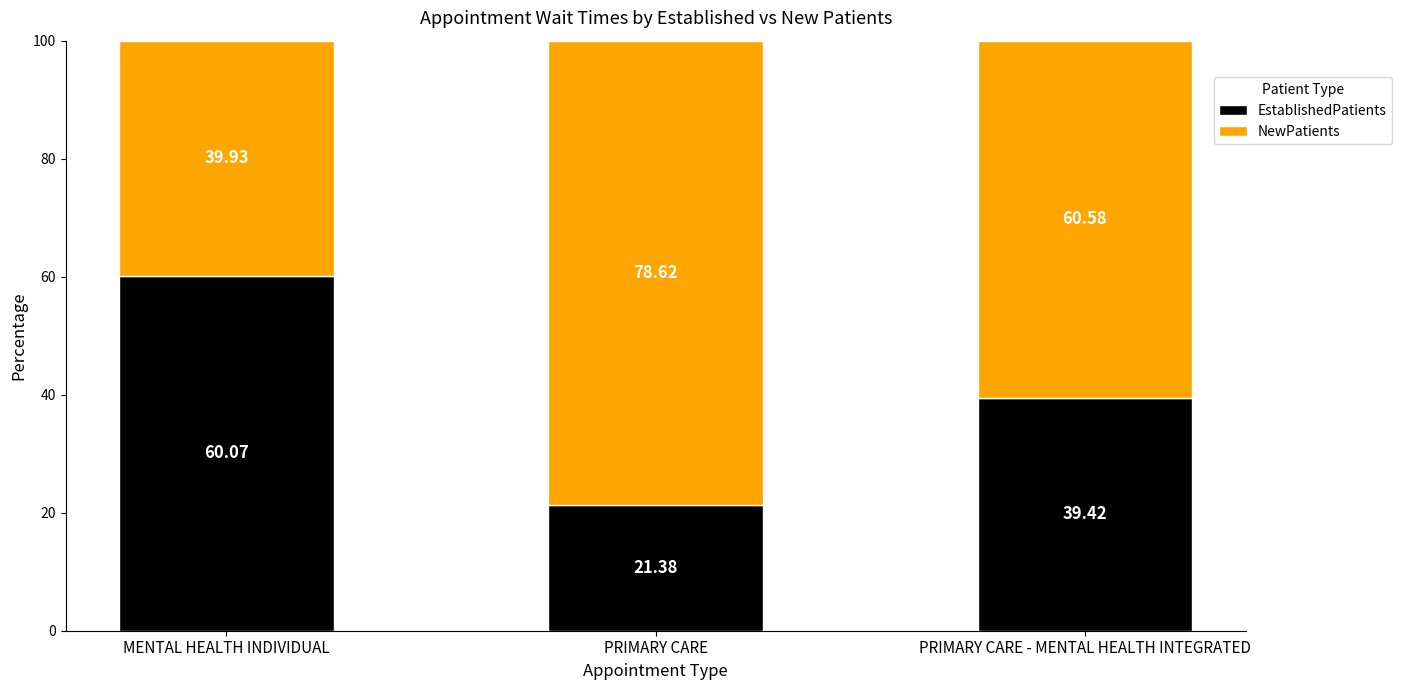

How many distinct data groups are displayed?

2